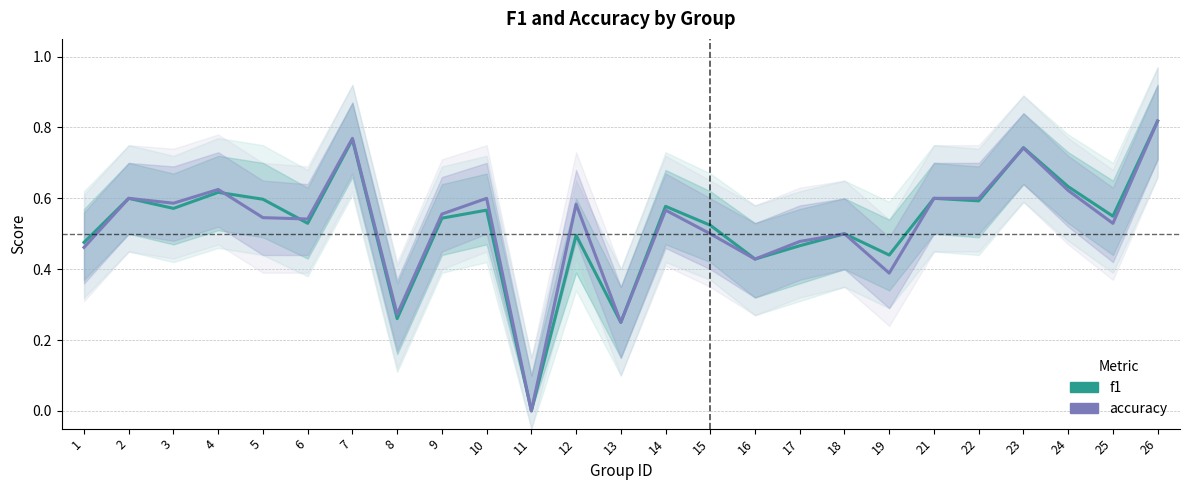

Is the value of f1 at 9 greater than the value of accuracy at 18?

Yes